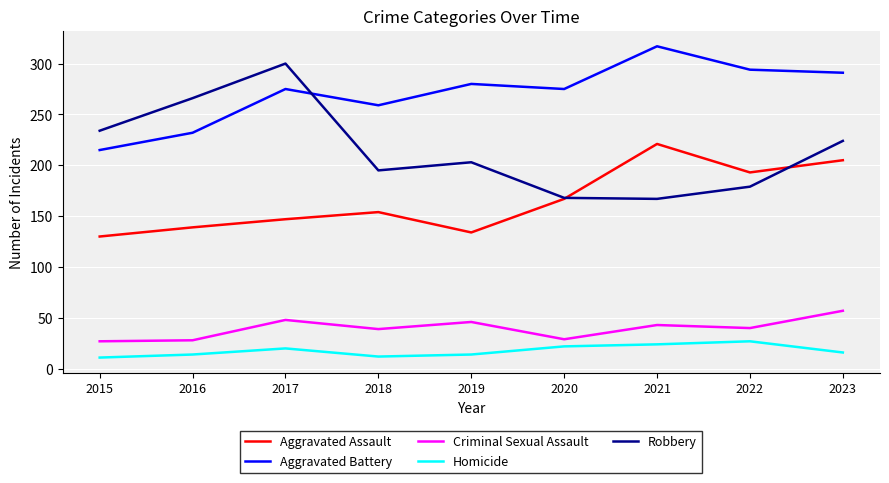

What is the total value across all series at 2018?

659